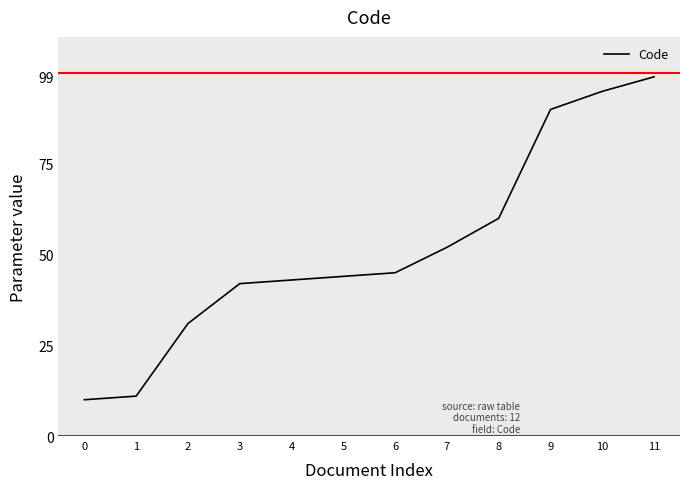

Reading left to right, list all the values displayed in this chart.

10	11	31	42	43	44	45	52	60	90	95	99